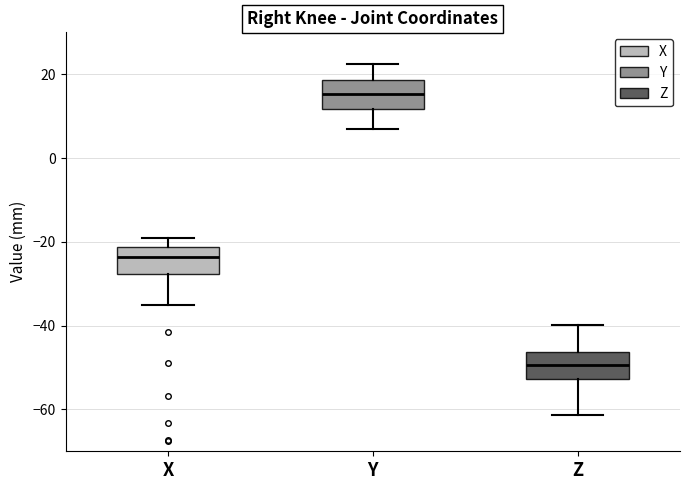

Reading left to right, read every box against the y-axis: the position of its median line, the range the box covers, and the ends of its whiskers. The values are not printed on the chart, so give them approximately, as read against the axis.

X: median -24, box -28 to -22, whiskers -36 to -20
Y: median 16, box 12 to 18, whiskers 6 to 22
Z: median -50, box -52 to -46, whiskers -62 to -40